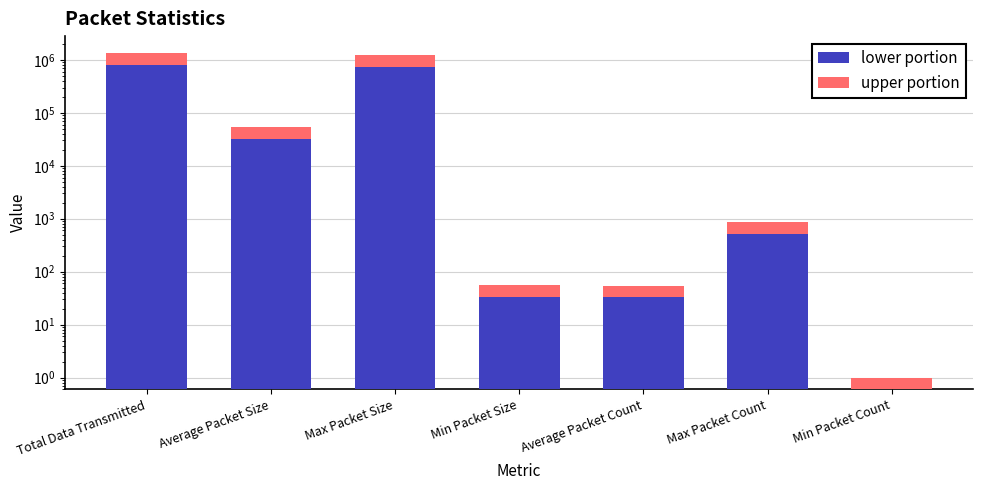

How many data points in upper portion are above 344?

4